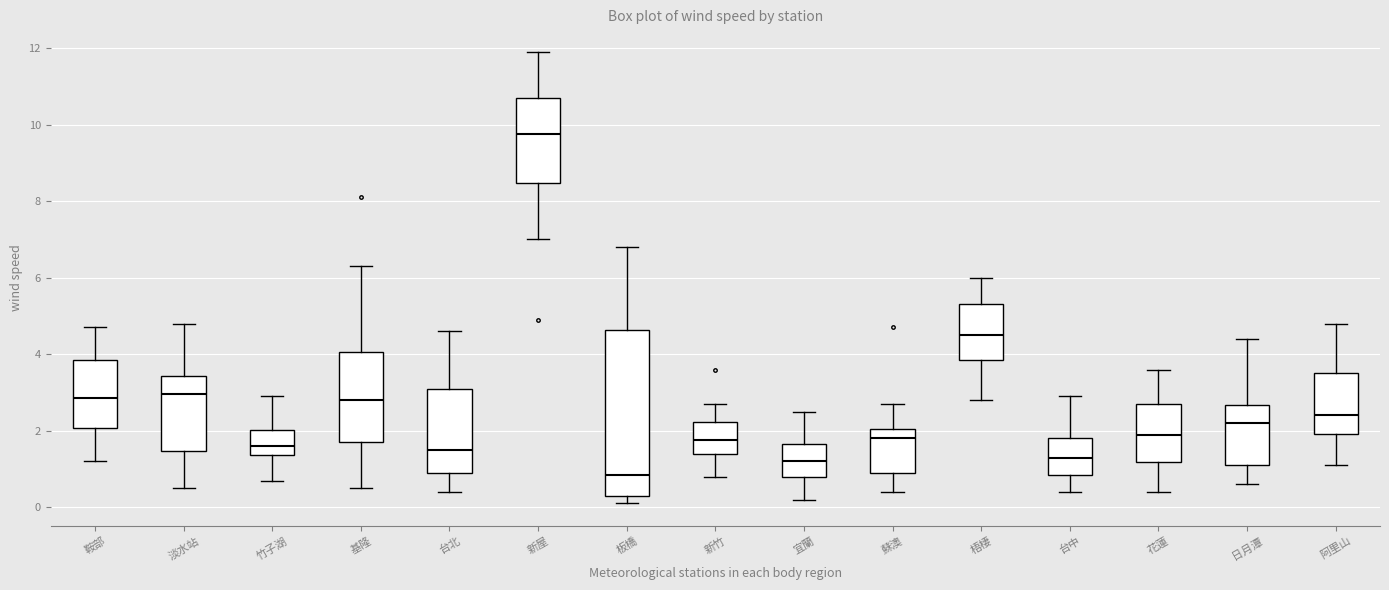

Reading left to right, read every box against the y-axis: the position of its median line, the range the box covers, and the ends of its whiskers. The values are not printed on the chart, so give them approximately, as read against the axis.

鞍部: median 2.8, box 2.0 to 3.8, whiskers 1.2 to 4.8
淡水站: median 3.0, box 1.4 to 3.4, whiskers 0.6 to 4.8
竹子湖: median 1.6, box 1.4 to 2.0, whiskers 0.8 to 3.0
基隆: median 2.8, box 1.8 to 4.0, whiskers 0.6 to 6.4
台北: median 1.6, box 1.0 to 3.2, whiskers 0.4 to 4.6
新屋: median 9.8, box 8.4 to 10.8, whiskers 7.0 to 12.0
板橋: median 0.8, box 0.4 to 4.6, whiskers 0.2 to 6.8
新竹: median 1.8, box 1.4 to 2.2, whiskers 0.8 to 2.8
宜蘭: median 1.2, box 0.8 to 1.6, whiskers 0.2 to 2.6
蘇澳: median 1.8, box 1.0 to 2.0, whiskers 0.4 to 2.8
梧棲: median 4.6, box 3.8 to 5.4, whiskers 2.8 to 6.0
台中: median 1.4, box 0.8 to 1.8, whiskers 0.4 to 3.0
花蓮: median 2.0, box 1.2 to 2.8, whiskers 0.4 to 3.6
日月潭: median 2.2, box 1.2 to 2.6, whiskers 0.6 to 4.4
阿里山: median 2.4, box 2.0 to 3.6, whiskers 1.2 to 4.8